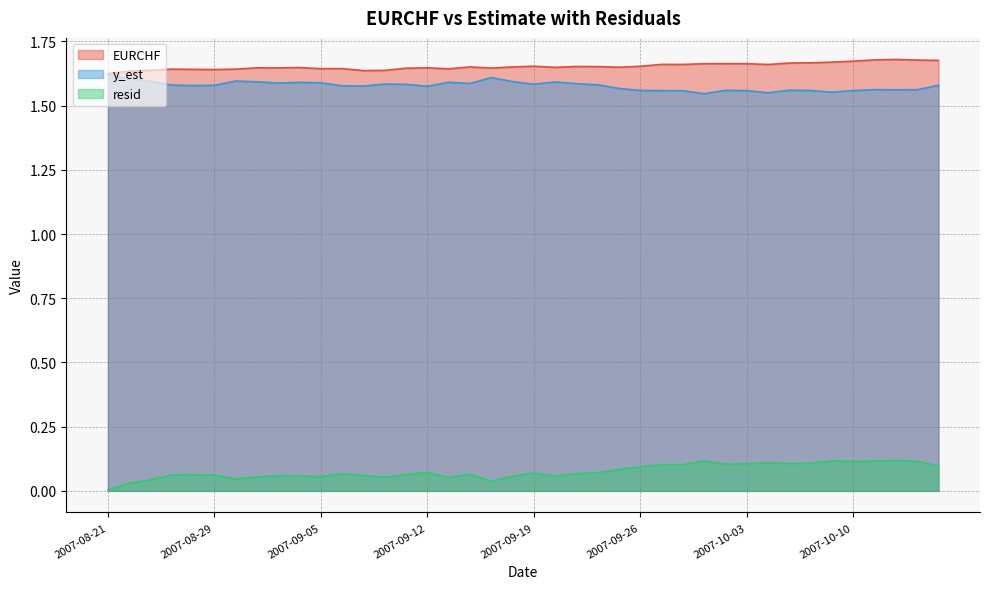

What is the label of the 38th point from the left?

2007-10-12